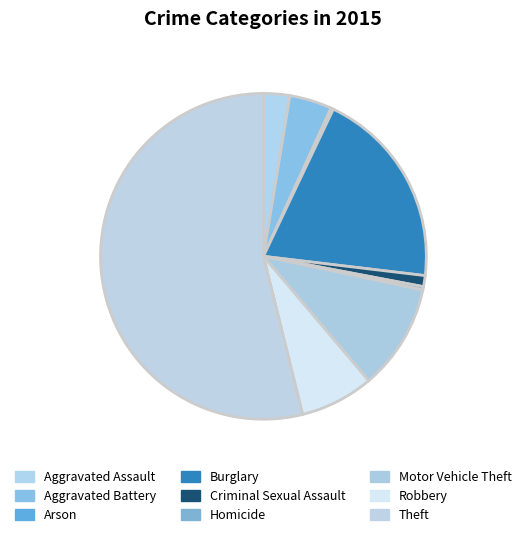

What portion of the pie excludes Motor Vehicle Theft?

89.5%